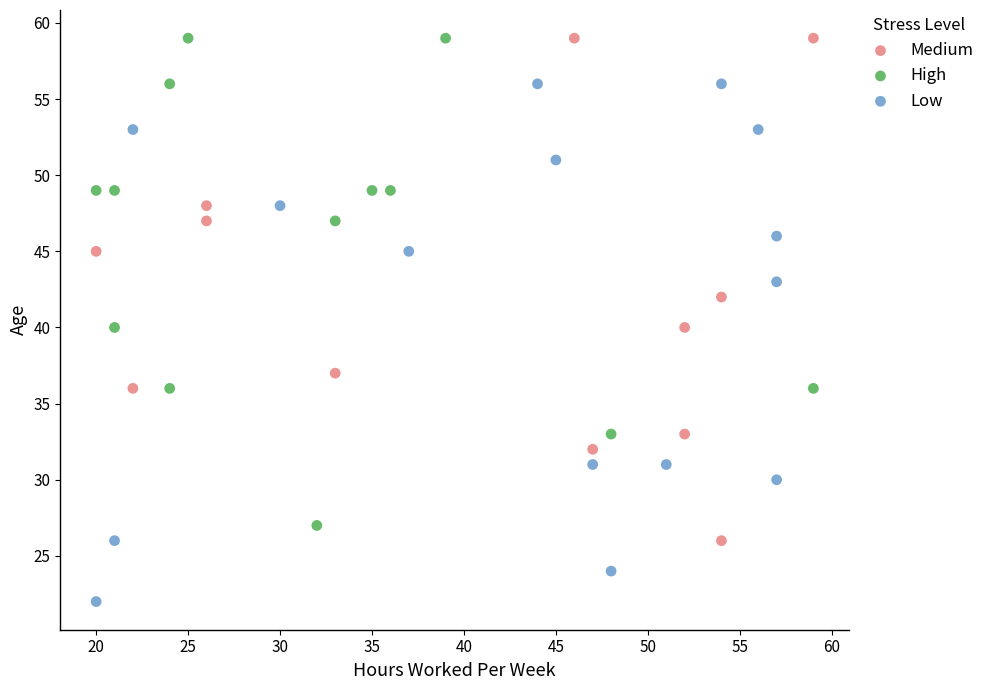

Which series reaches the minimum Y coordinate?

Low